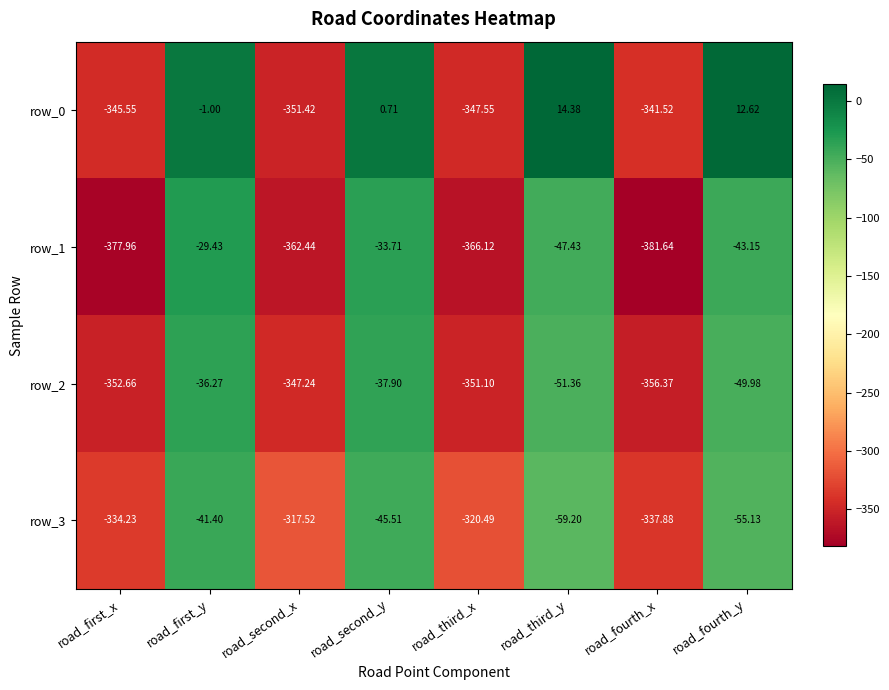

What is the sum of all row_3 values?

-1511.4